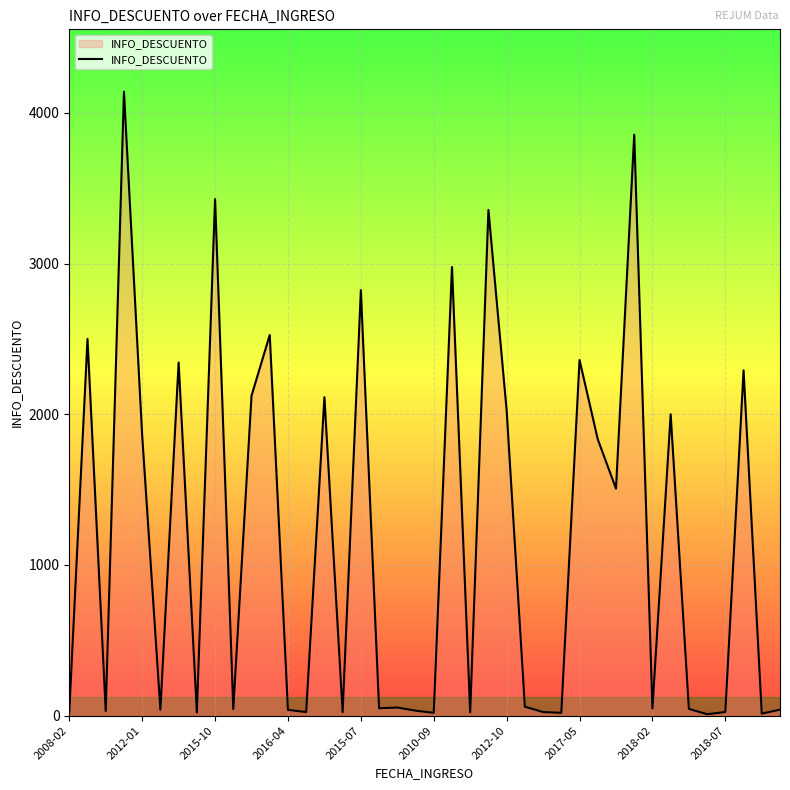

Does the chart display data point markers on the line(s)?

No